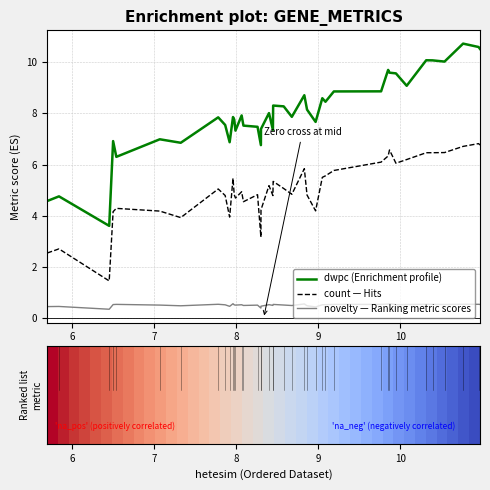

What is the minimum value shown in the chart?

0.4